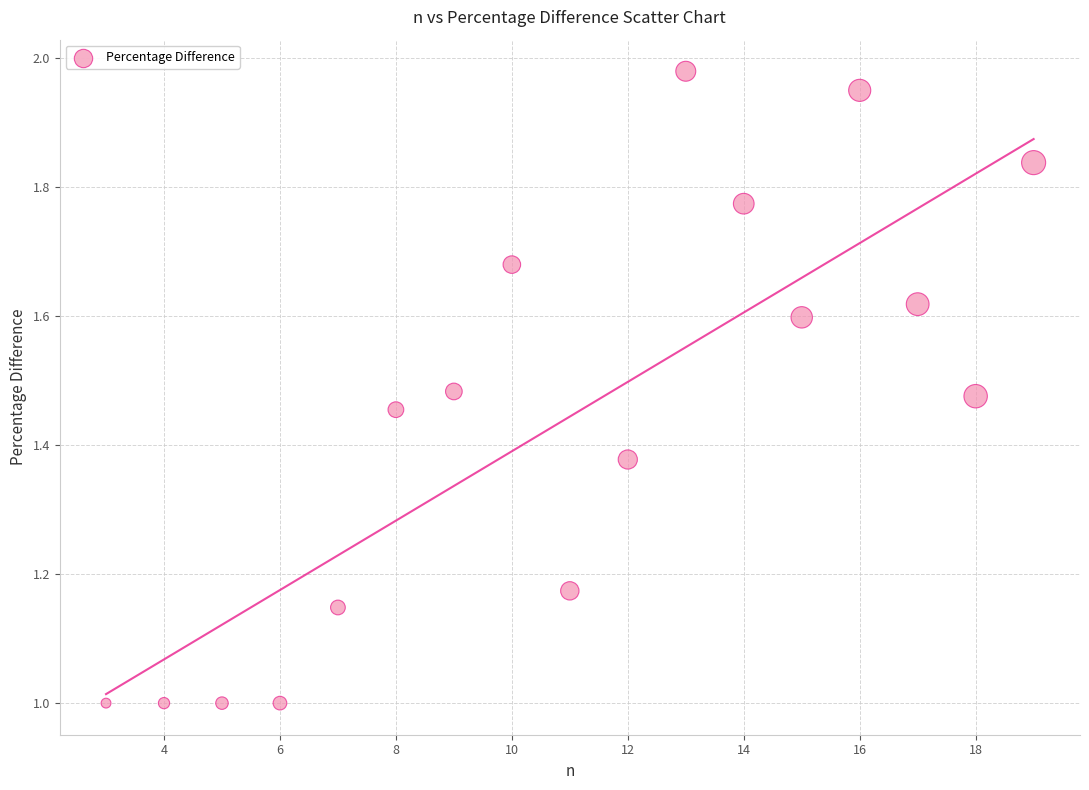

What is the range of Y values (max minus min)?

1.0